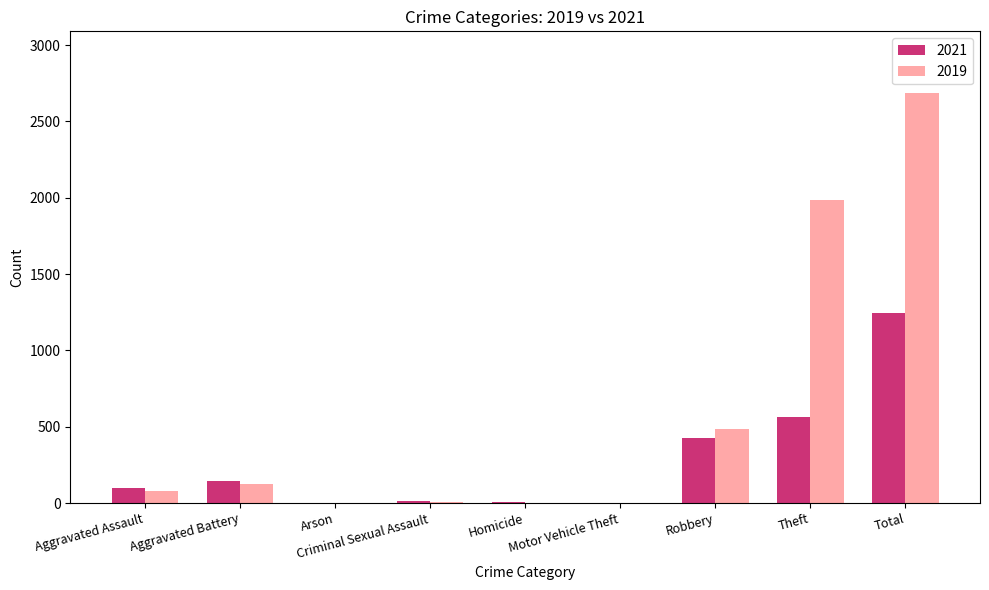

What is the sum of all 2021 values?

2495